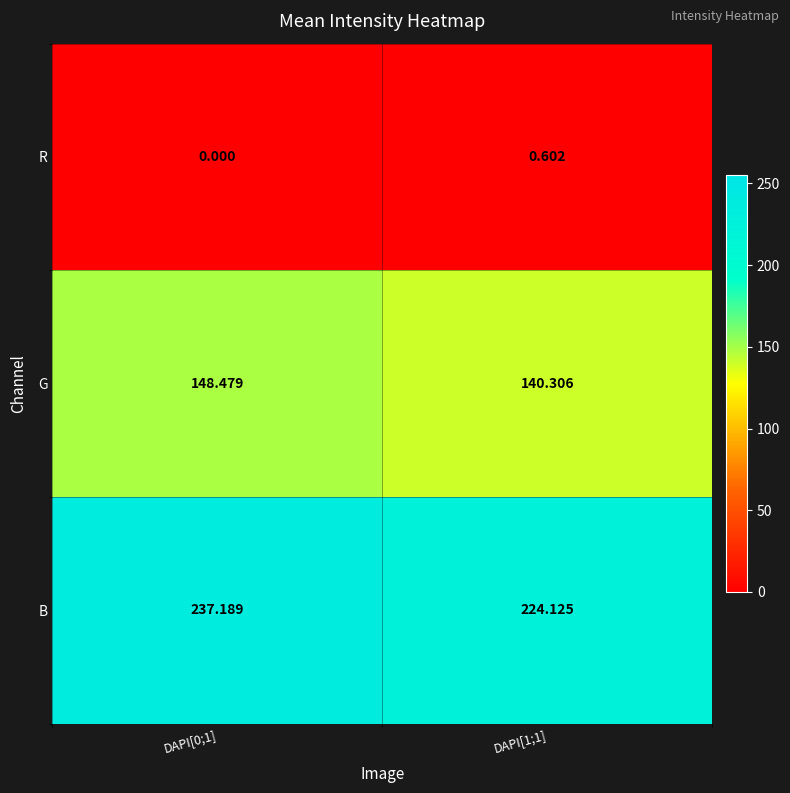

Which series has the largest total across all categories?

B